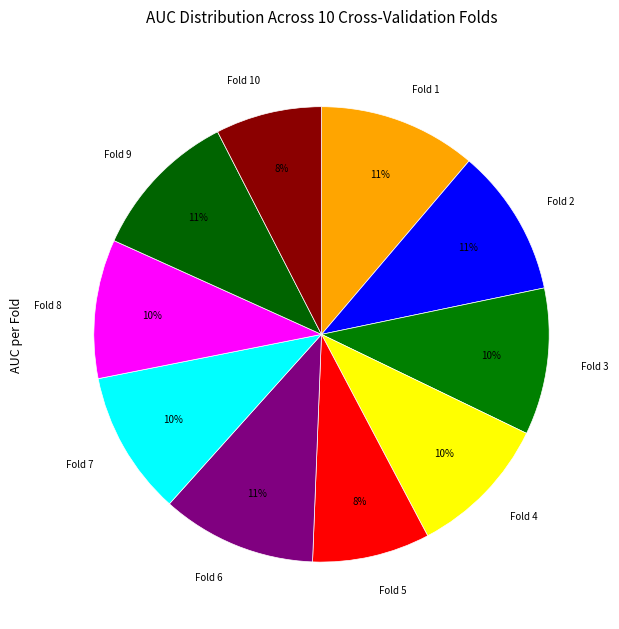

Is there a majority slice in this chart?

No